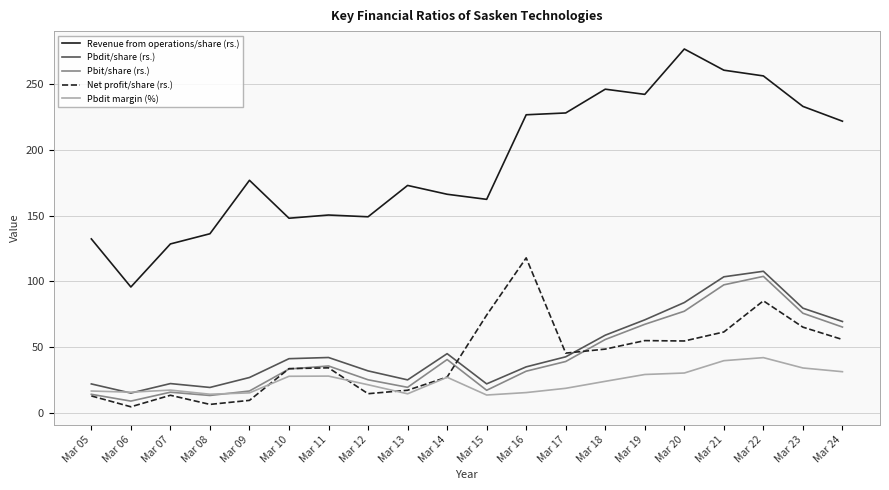

True or false: Revenue from operations/share (rs.) and Pbdit margin (%) cross at least once.

False